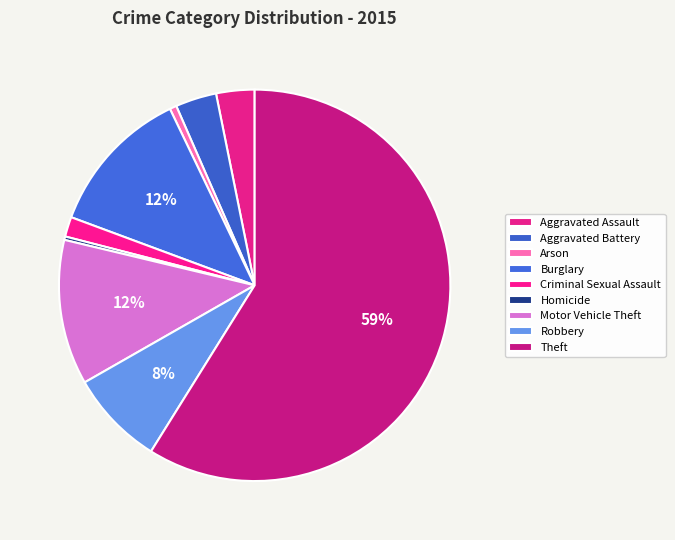

To the nearest percent, what is the average slice percentage?

11%